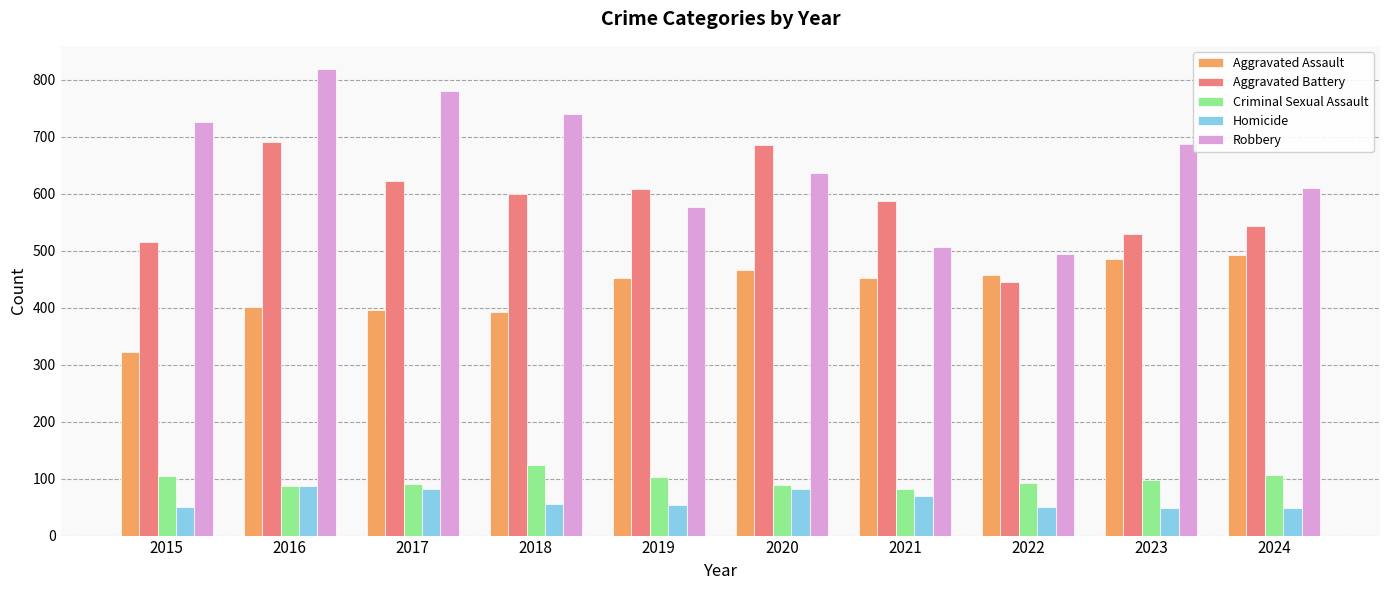

At how many categories does at least one series exceed 66?

10